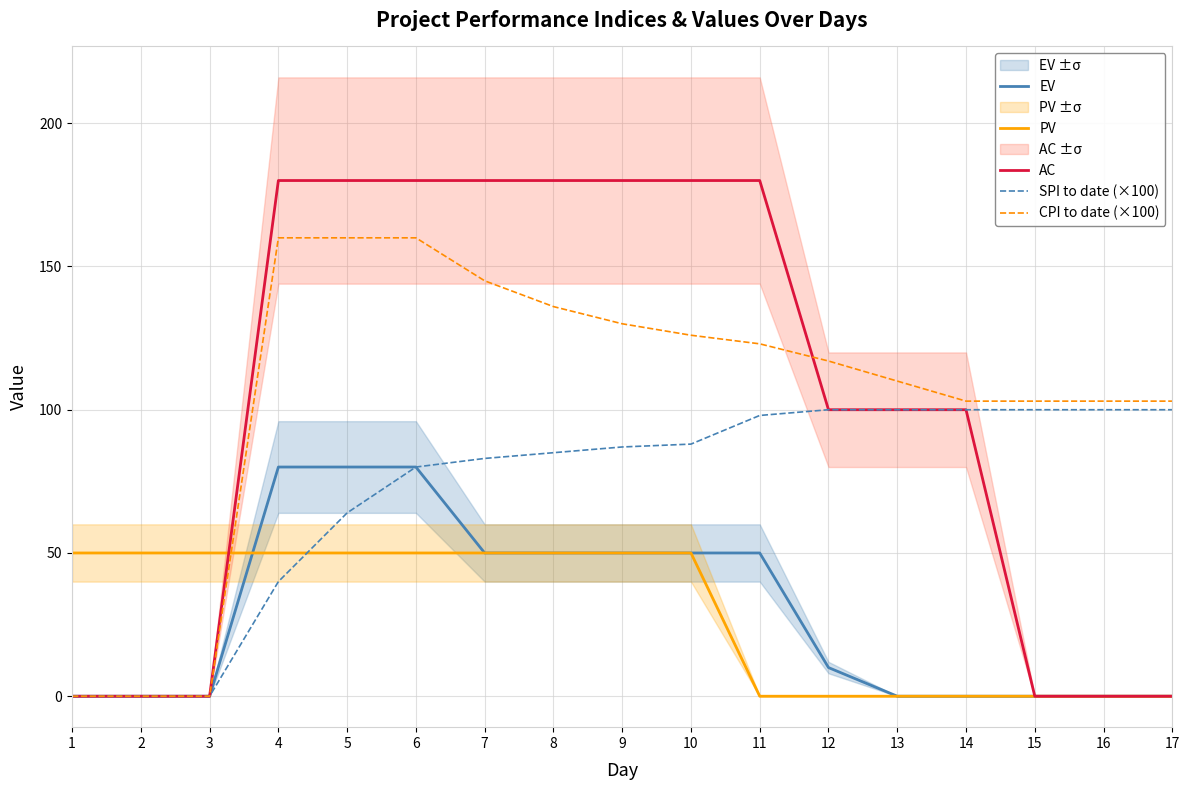

What are all the series names shown in the legend?

EV, PV, AC, SPI to date (×100), CPI to date (×100)